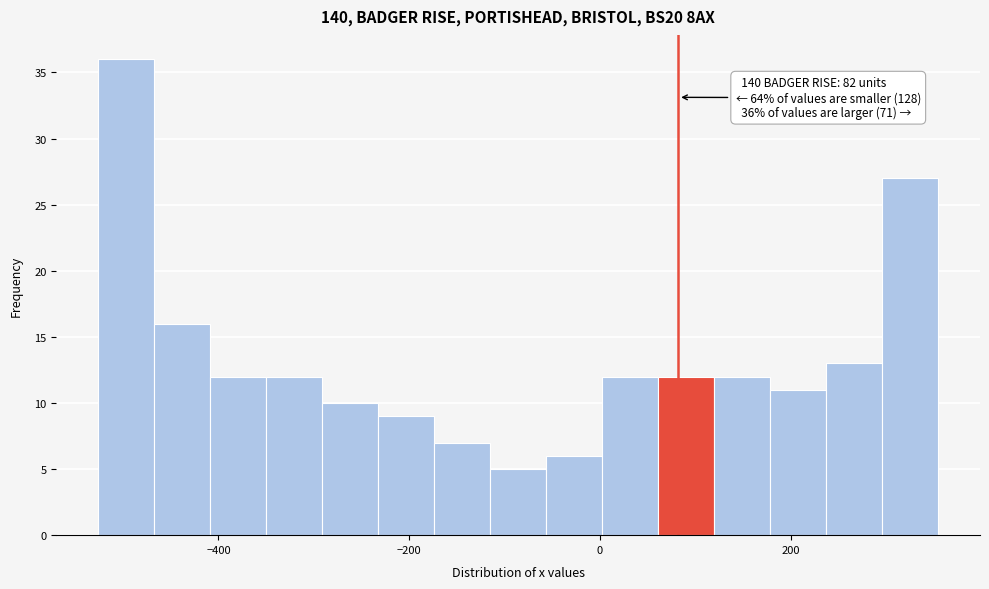

Read against the x-axis, roughly where is the centre of the tallest bar?

-500